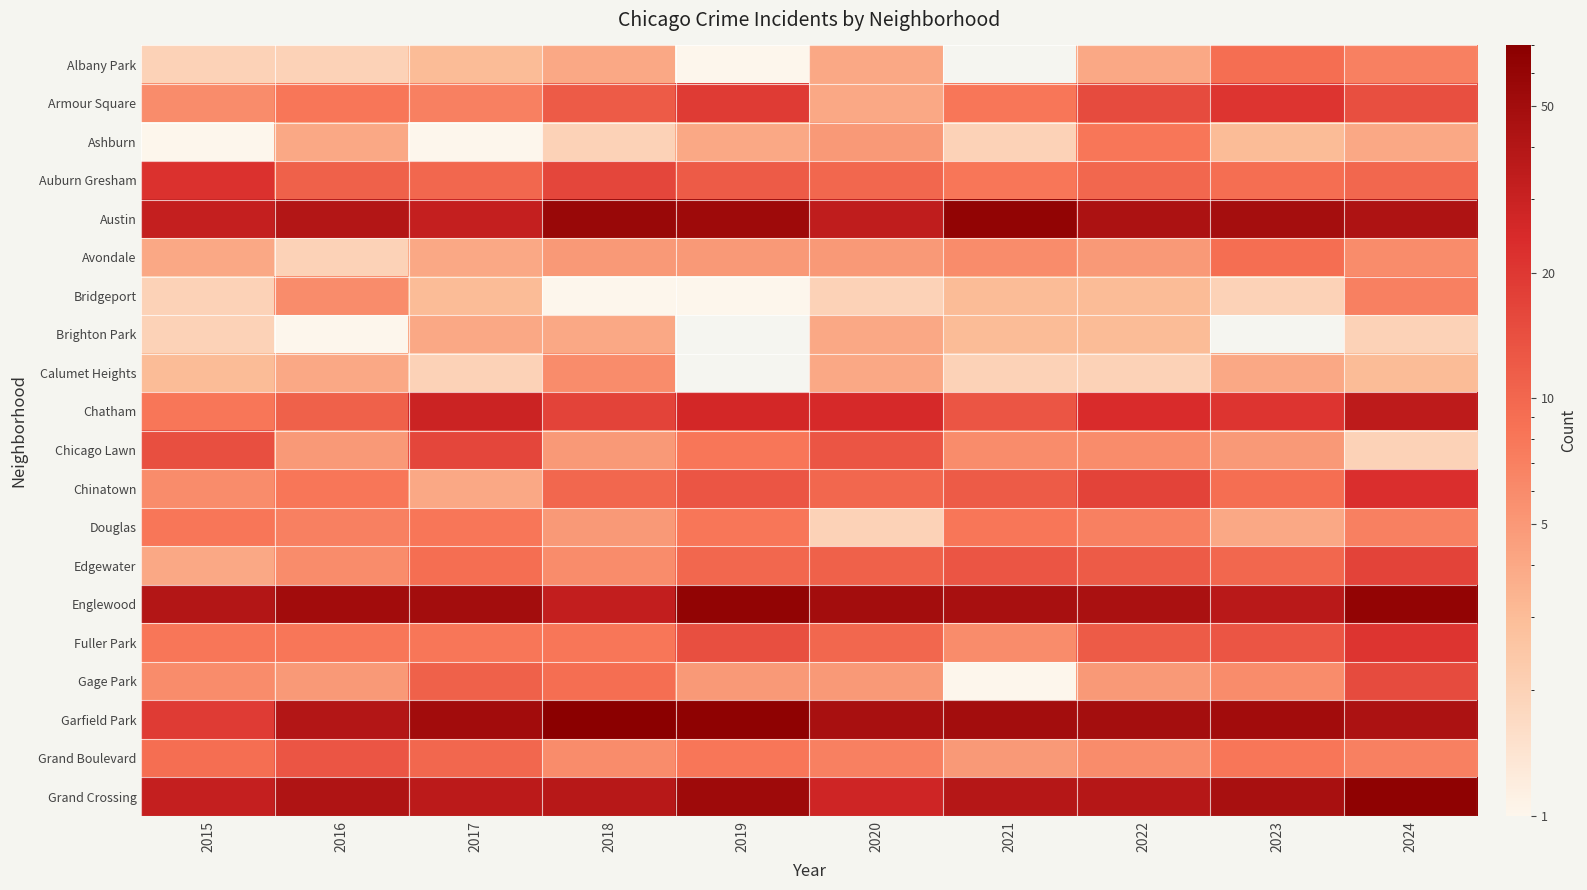

How many data points does each series have?

10